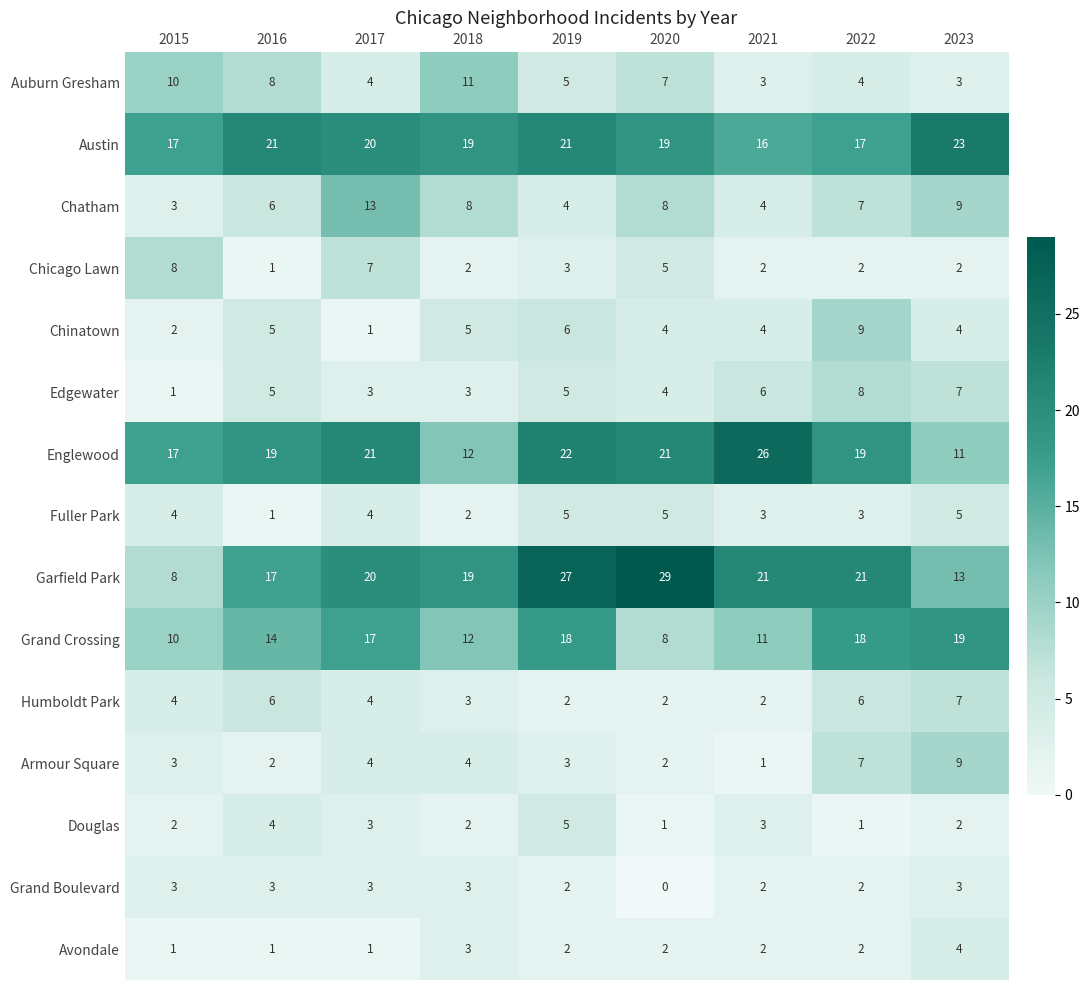

What is the difference between the maximum and minimum values in the Chatham series?

10